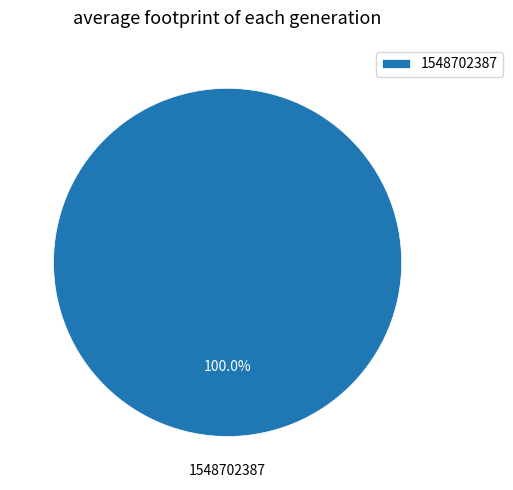

Rank the categories by value from highest to lowest.

1548702387